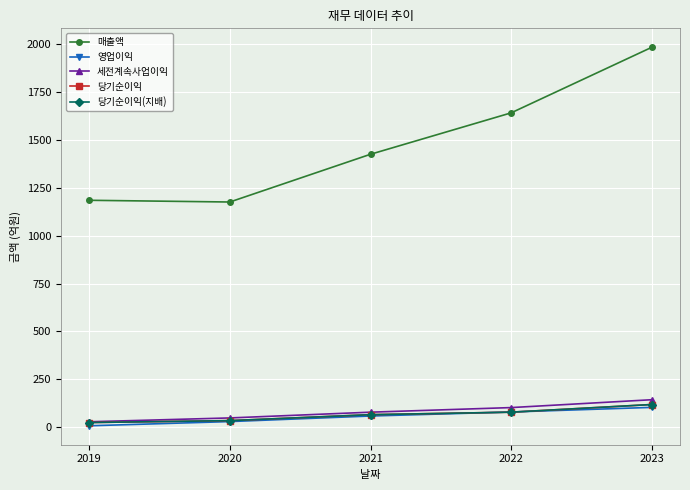

How many lines are shown in the chart?

5